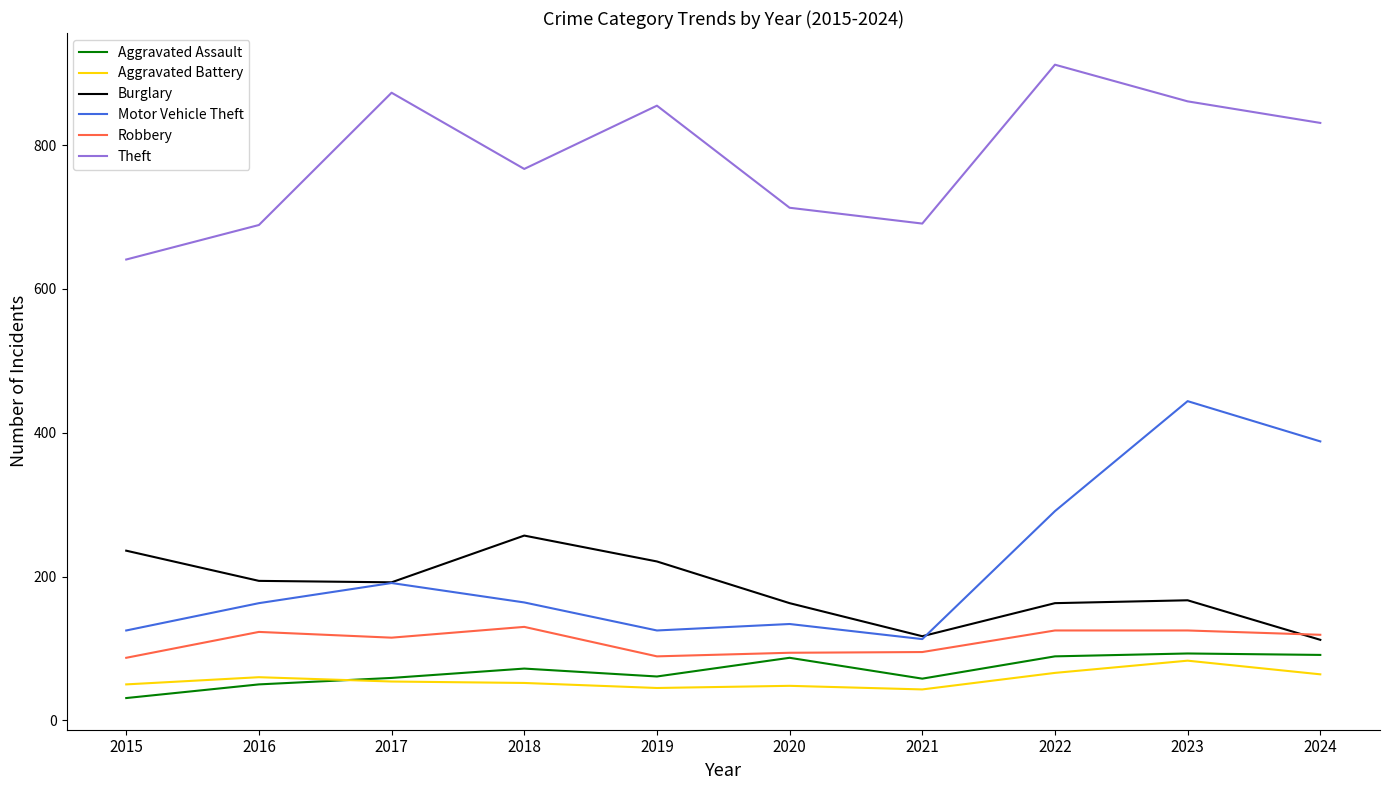

True or false: Burglary has a value of 267 at 2020.

False